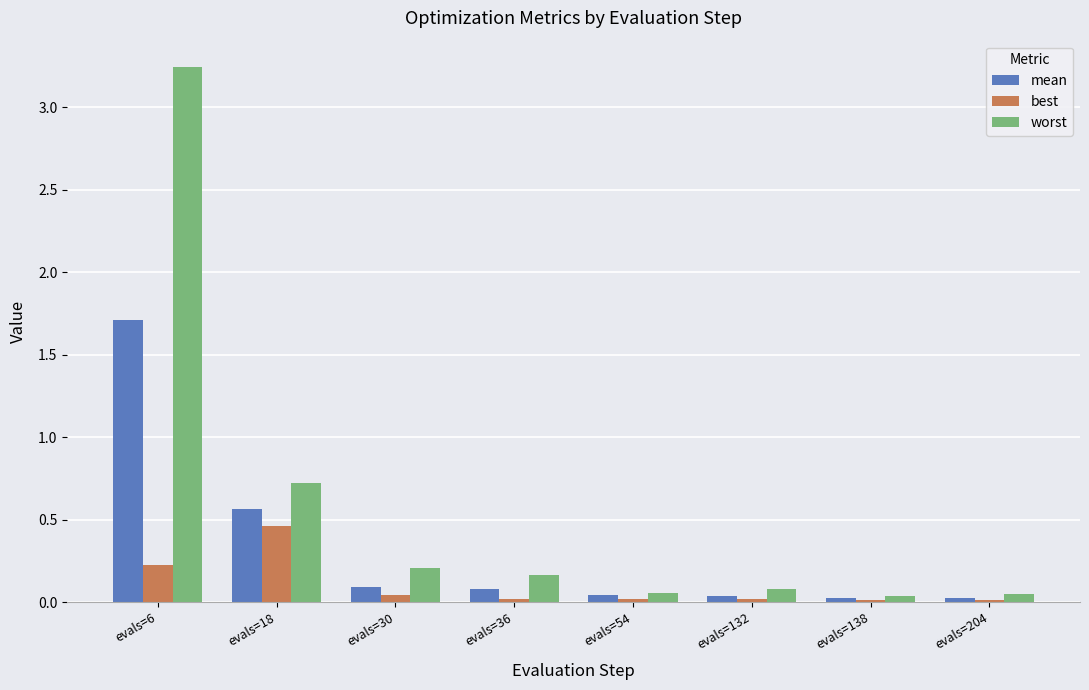

Rank the series by their average value, from highest to lowest.

worst, mean, best